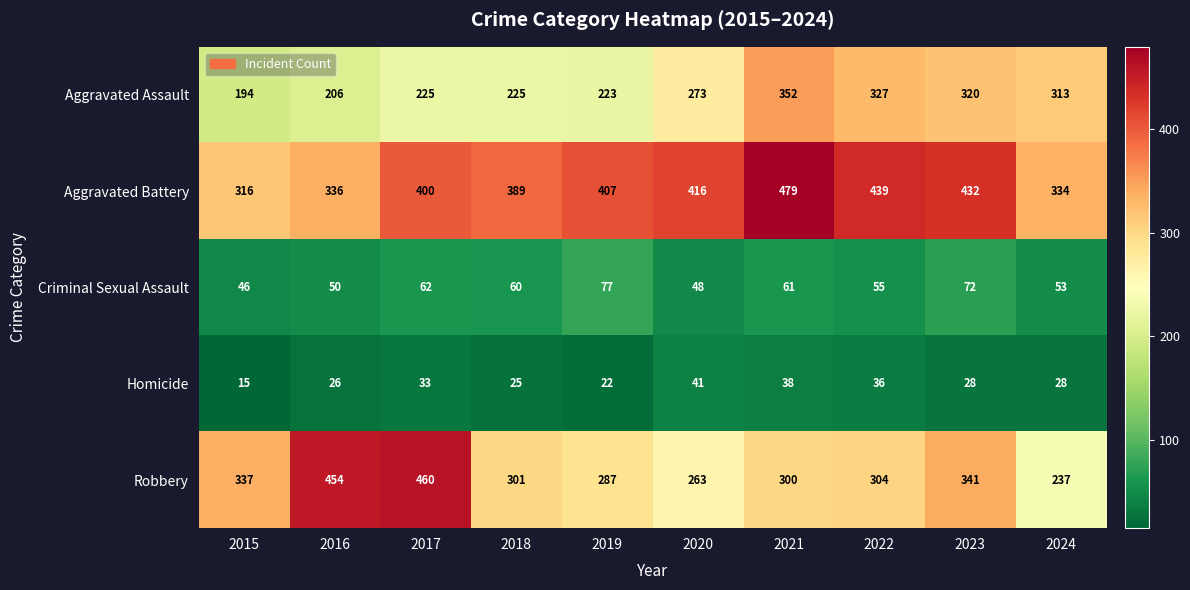

Between 2020 and 2021, which series saw the biggest shift?

Aggravated Assault